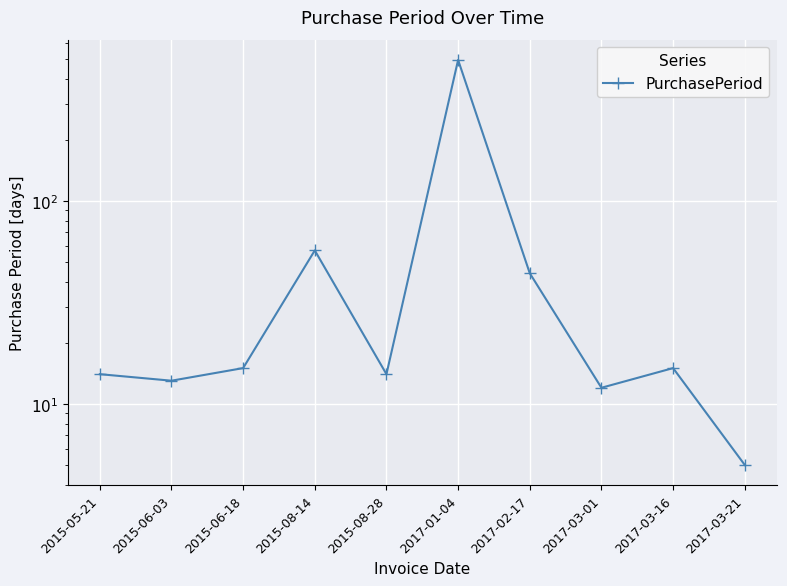

Approximately how many times larger is the value at 2017-02-17 compared to 2015-08-28?

3.1